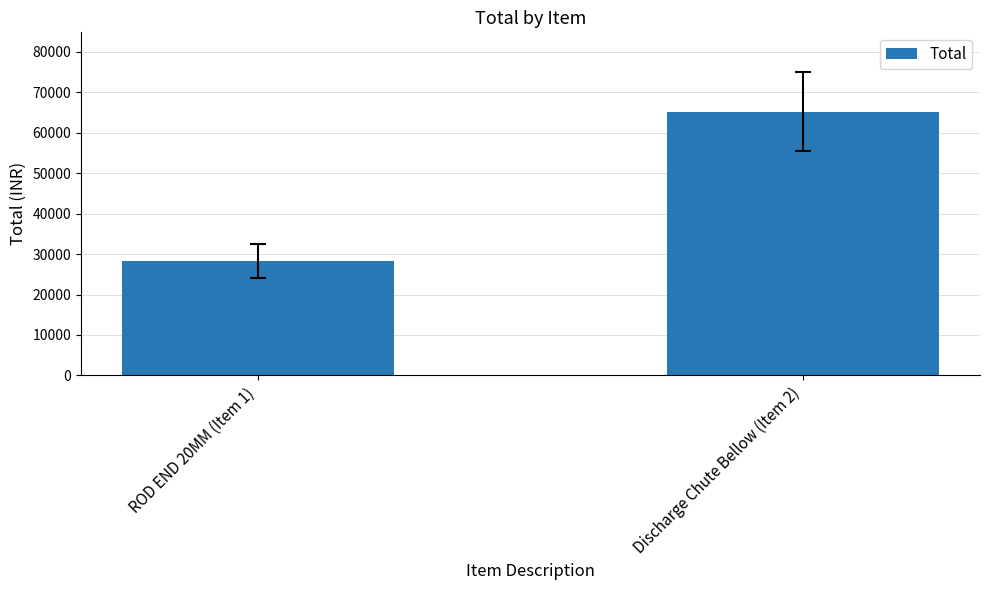

Does the chart contain stacked bars?

No